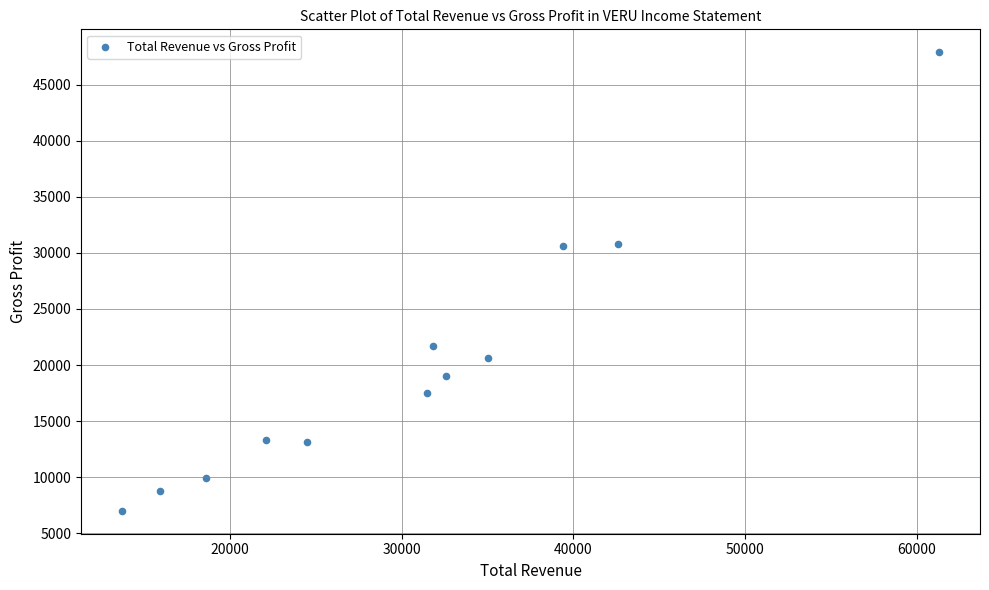

What is the range of Y values (max minus min)?

40900